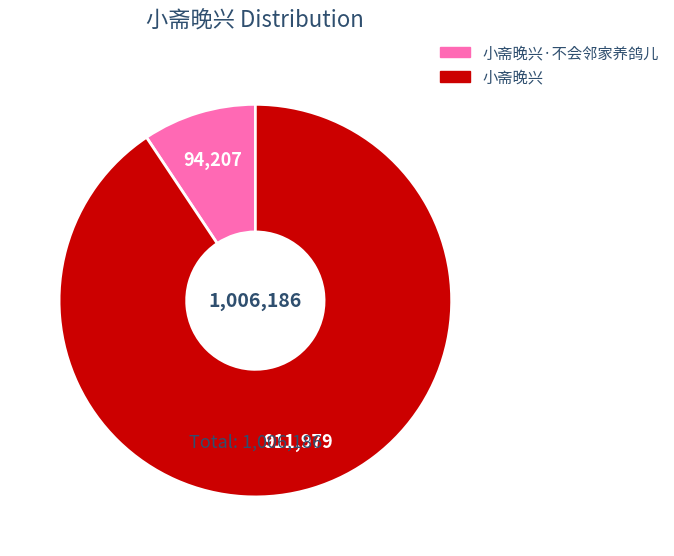

Which has a higher value, 小斋晚兴·不会邻家养鸽儿 or 小斋晚兴?

小斋晚兴